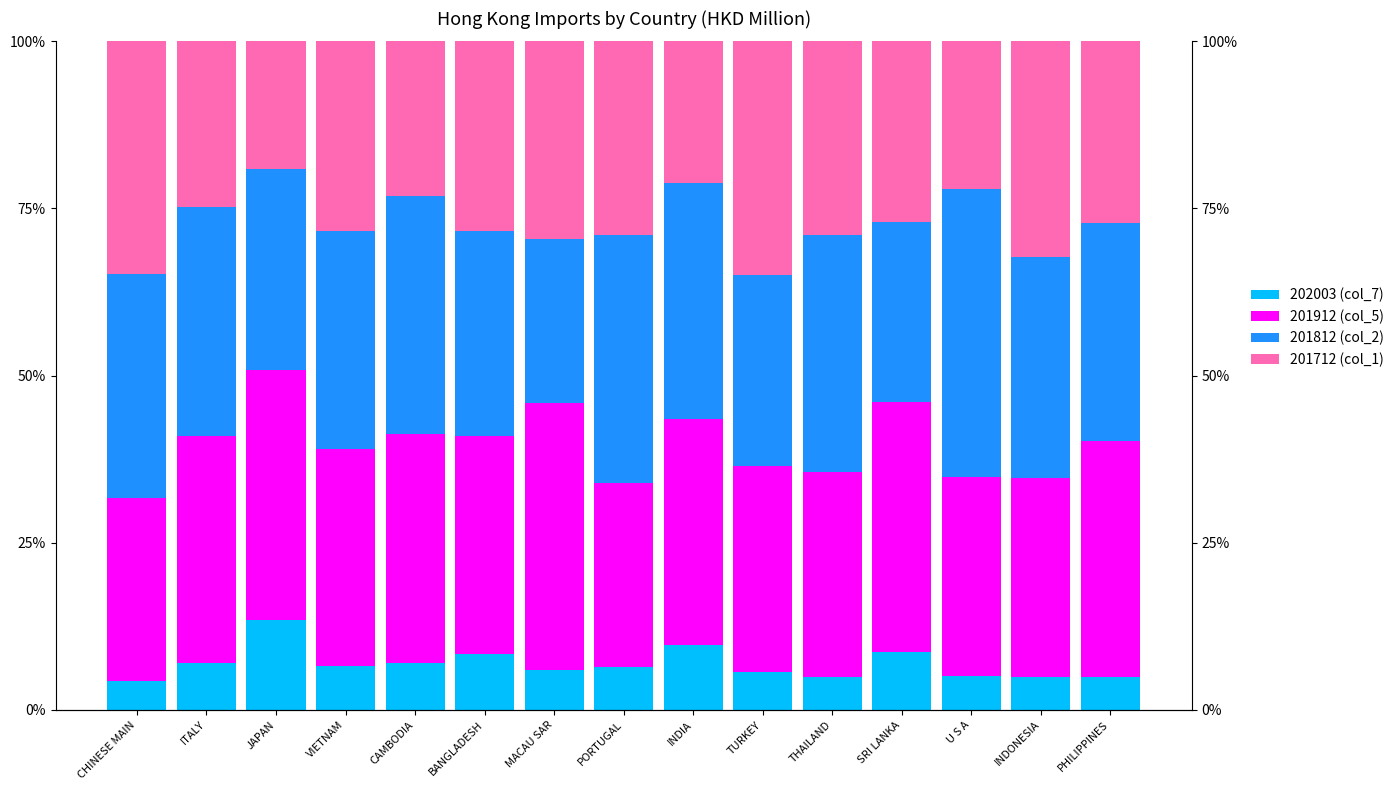

What is the greatest value displayed?

43.1